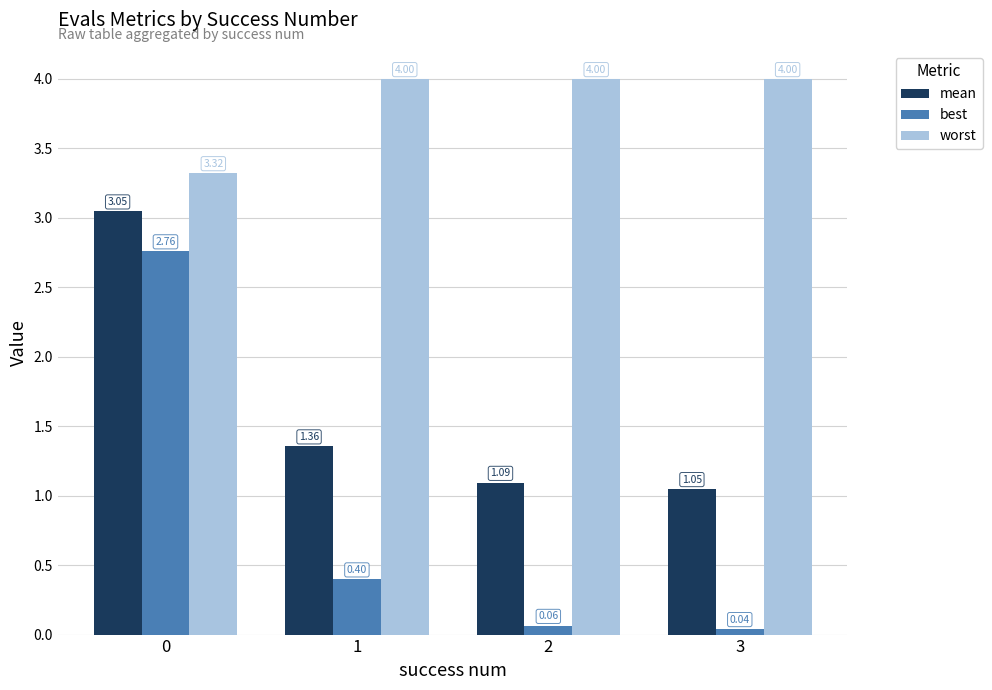

What is the difference between the highest and lowest values at 3?

4.0